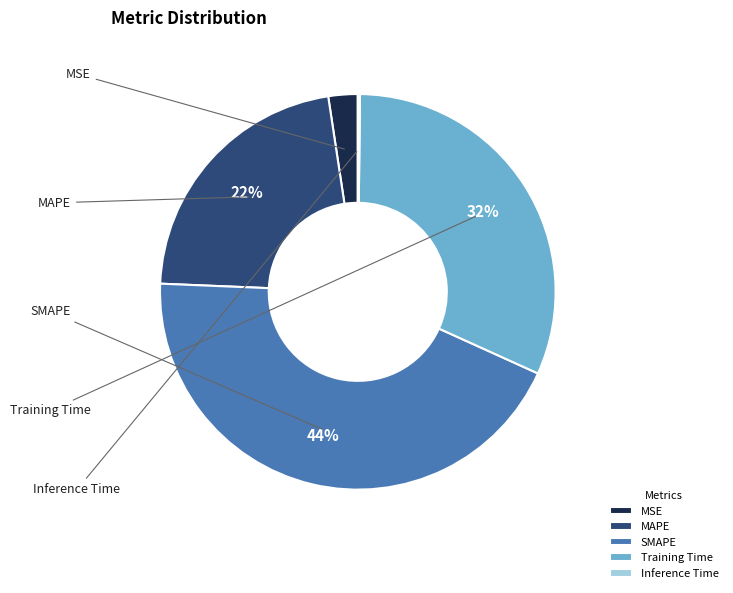

To the nearest percent, what is the combined percentage of MSE and Inference Time?

3%